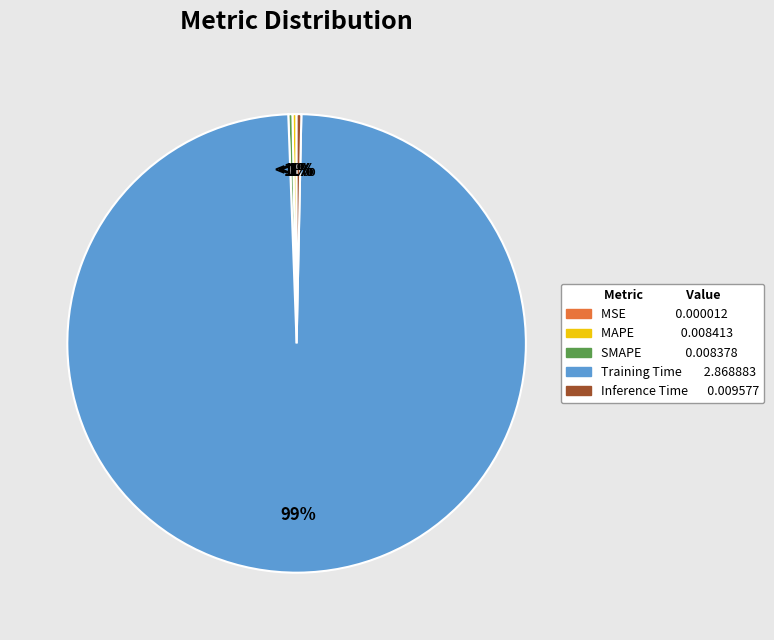

What is the total percentage of Training Time and MAPE?

99.4%